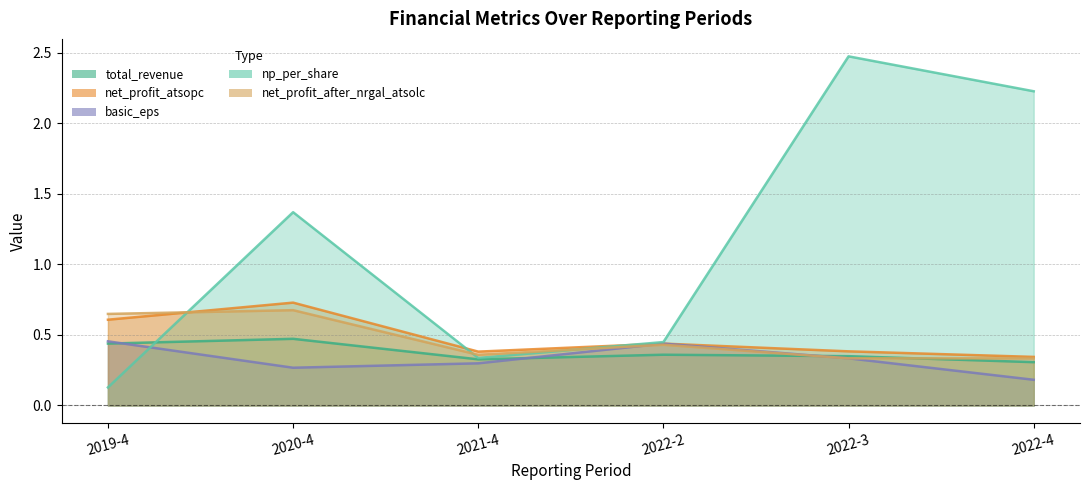

What are all the series names shown in the legend?

total_revenue, net_profit_atsopc, basic_eps, np_per_share, net_profit_after_nrgal_atsolc